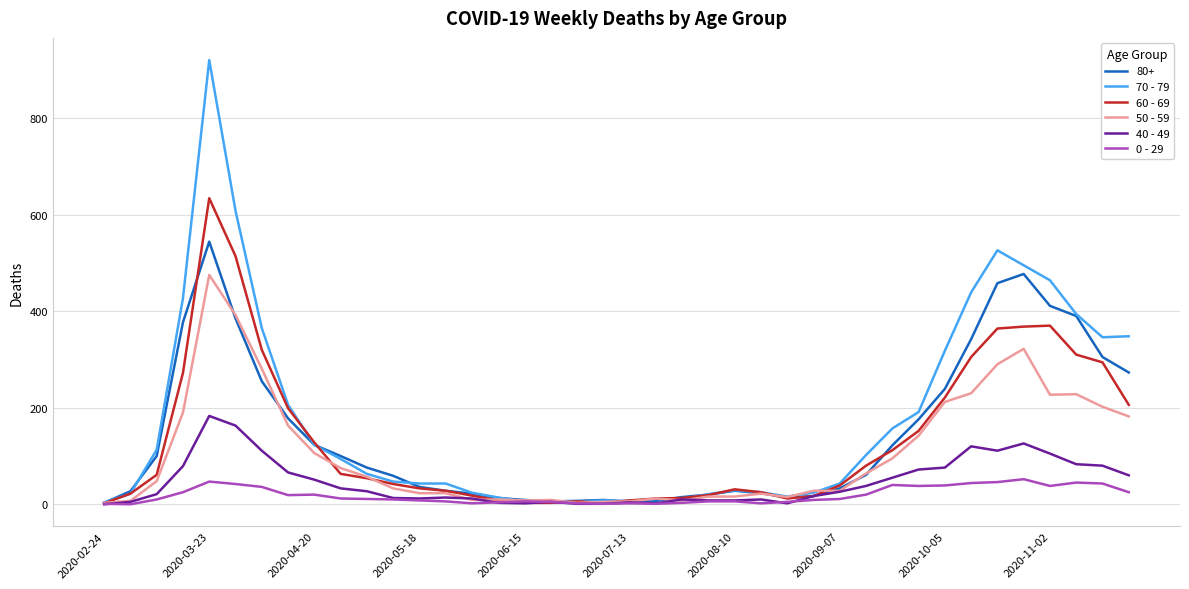

How many values in the 0 - 29 series are below 11?

20